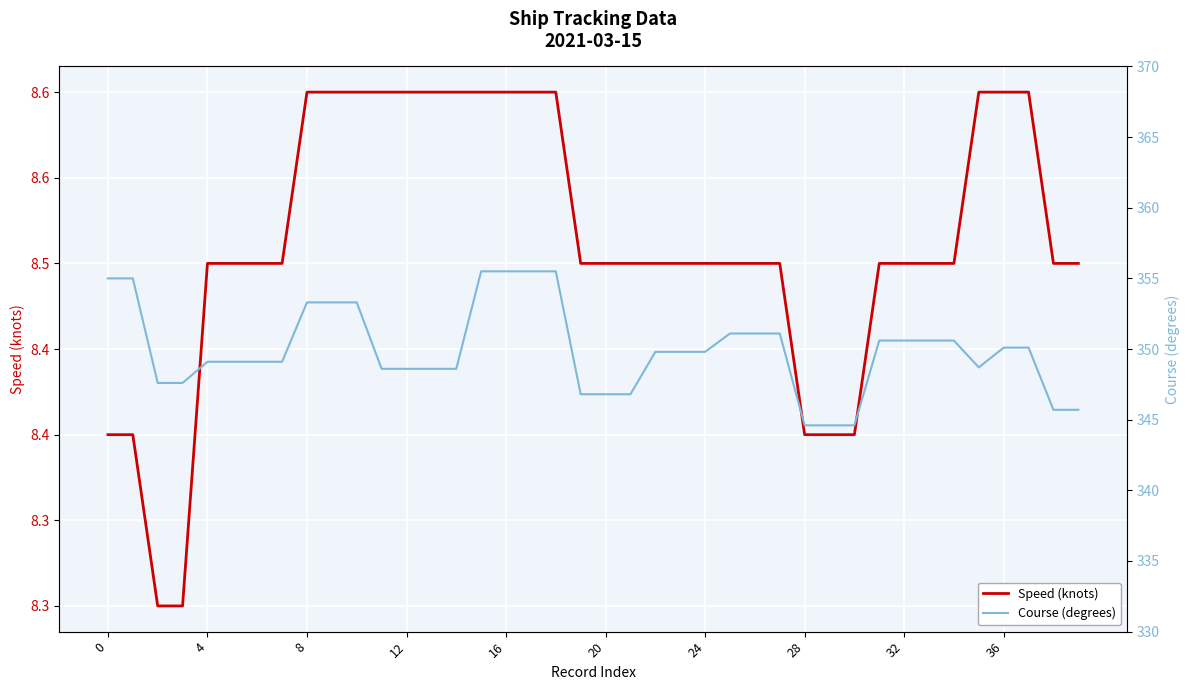

Which has a higher value, 20 or 21?

20